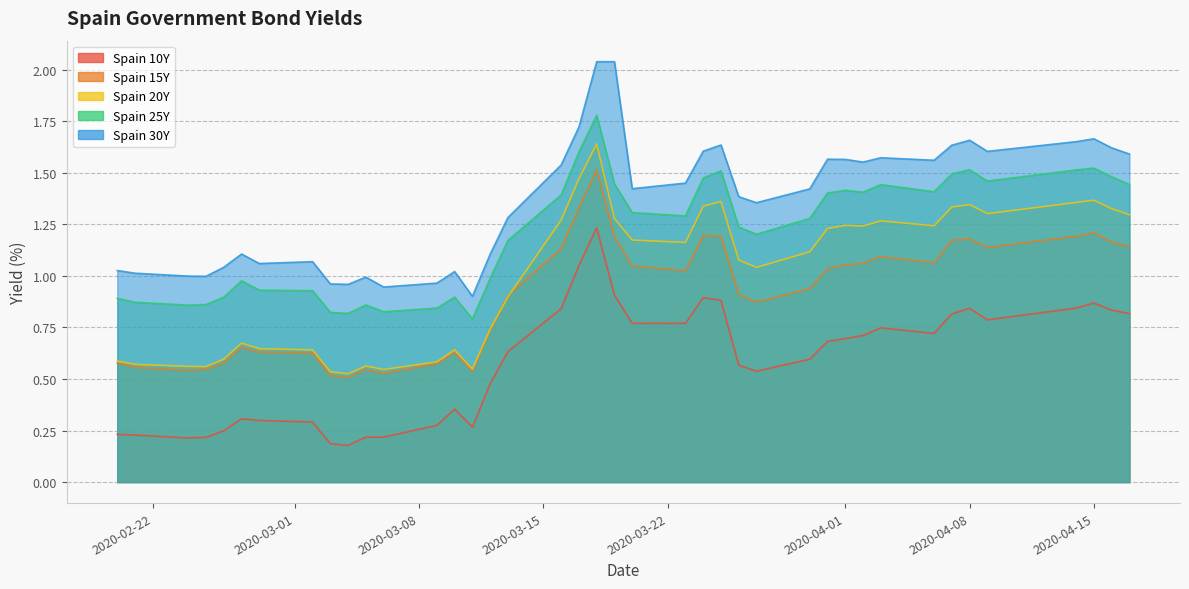

What is the maximum value shown in the chart?

2.0